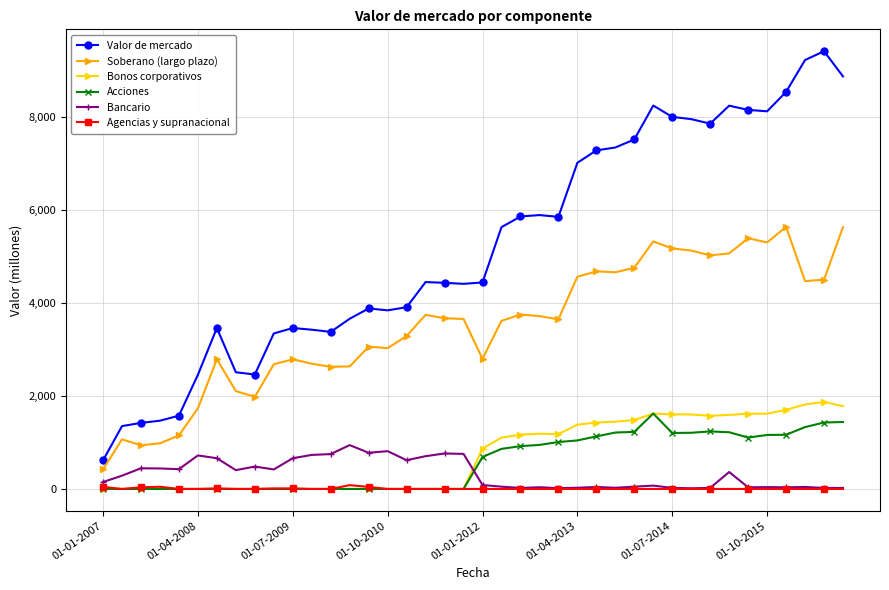

What is the sum of all Acciones values?

23134